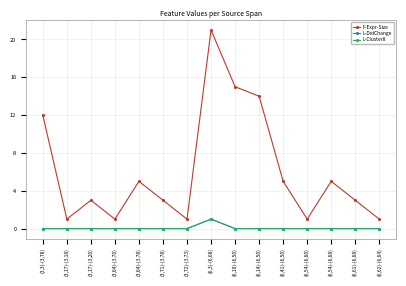

True or false: F-Expr-Size and L-Cluster8 cross at least once.

False